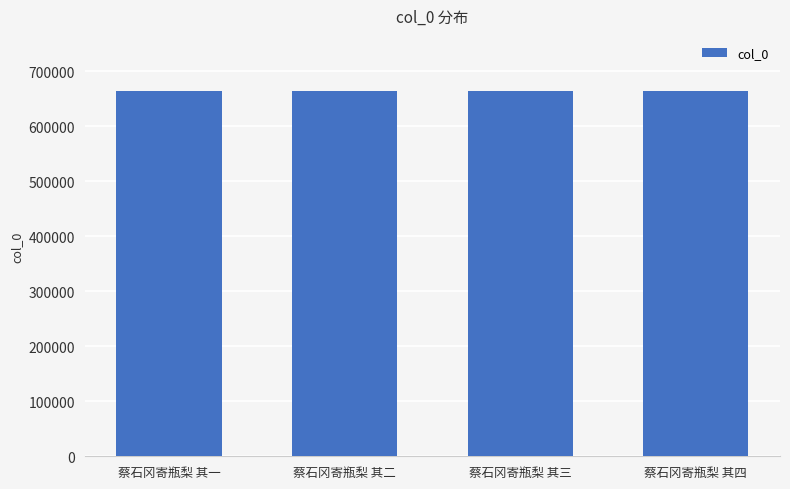

Count the number of data series in this chart.

1